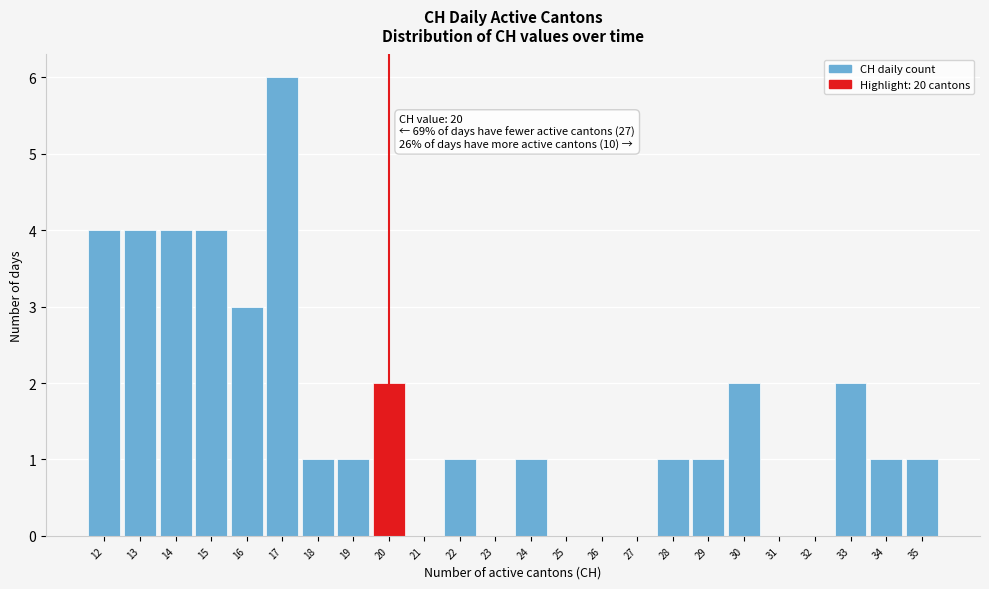

Which range on the x-axis has the tallest bar?

16.5 to 17.5